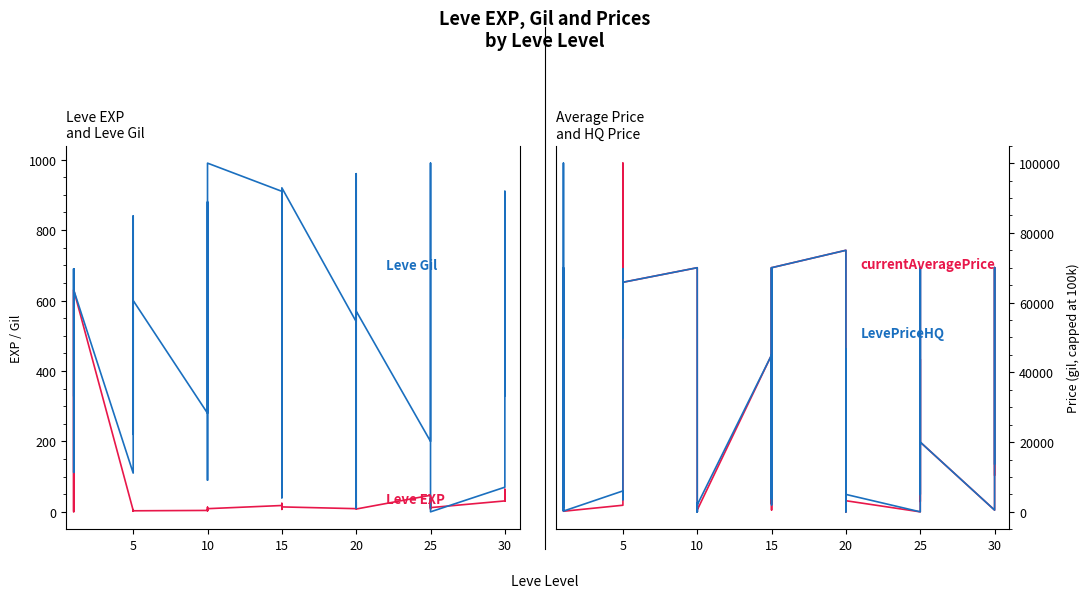

Which series has the widest spread of values?

currentAveragePrice